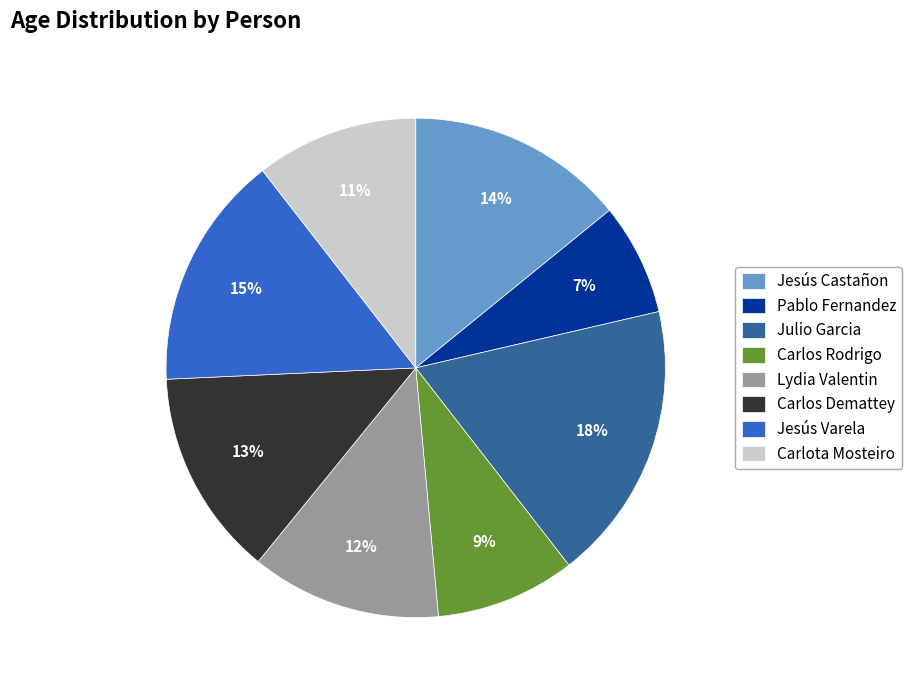

To the nearest percent, what is the average slice percentage?

12%